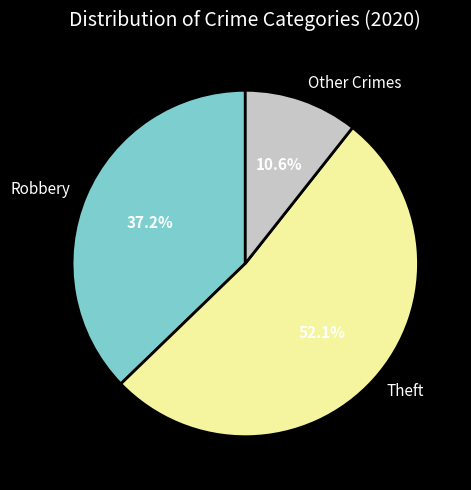

Is there any slice that represents more than half of the pie?

Yes